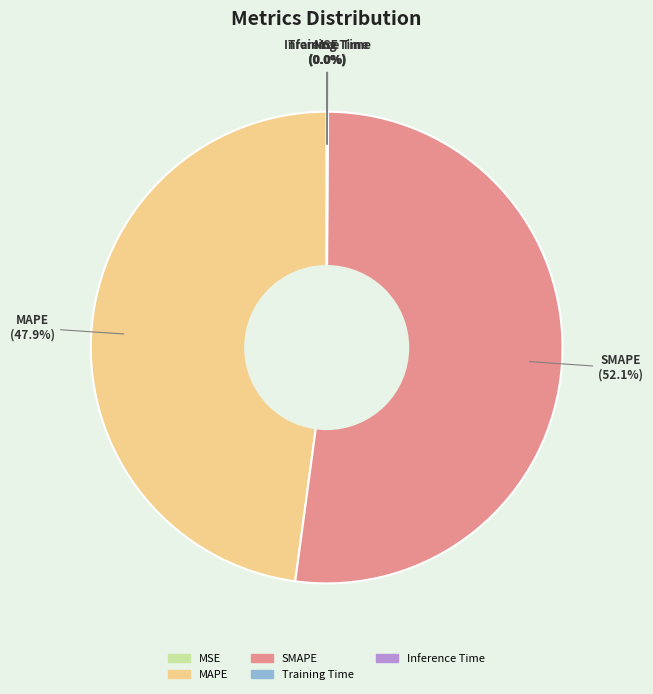

What percentage is NOT represented by SMAPE?

47.9%